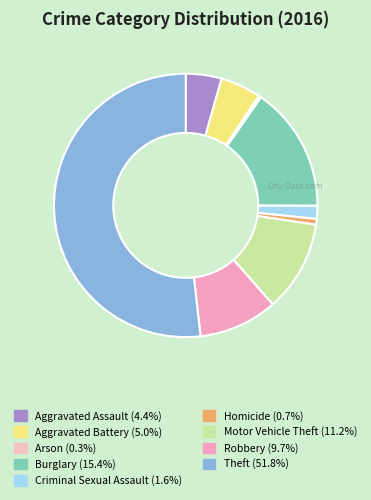

To the nearest percent, what portion does Aggravated Assault represent?

4%